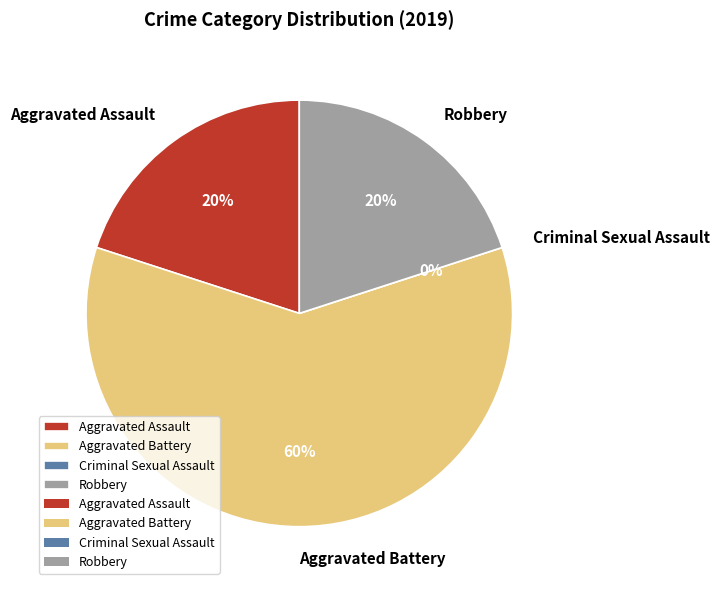

True or false: Aggravated Assault accounts for 27% of the total.

False